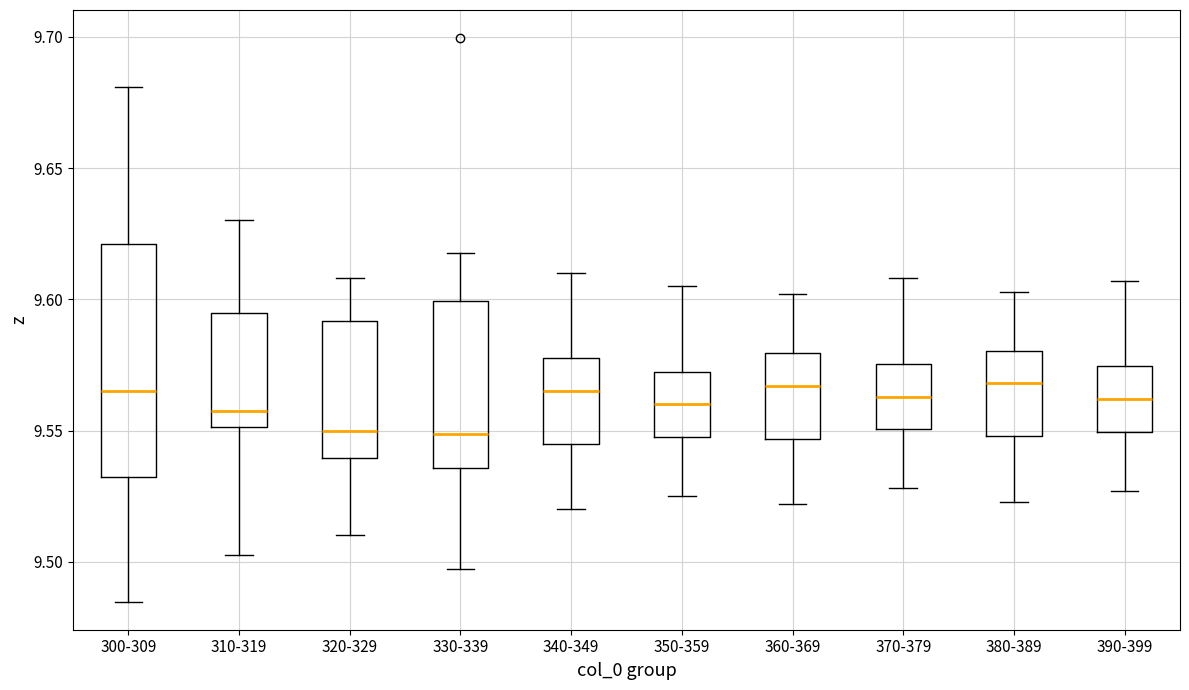

Which box is the tallest, from its lower edge to its upper edge?

300-309